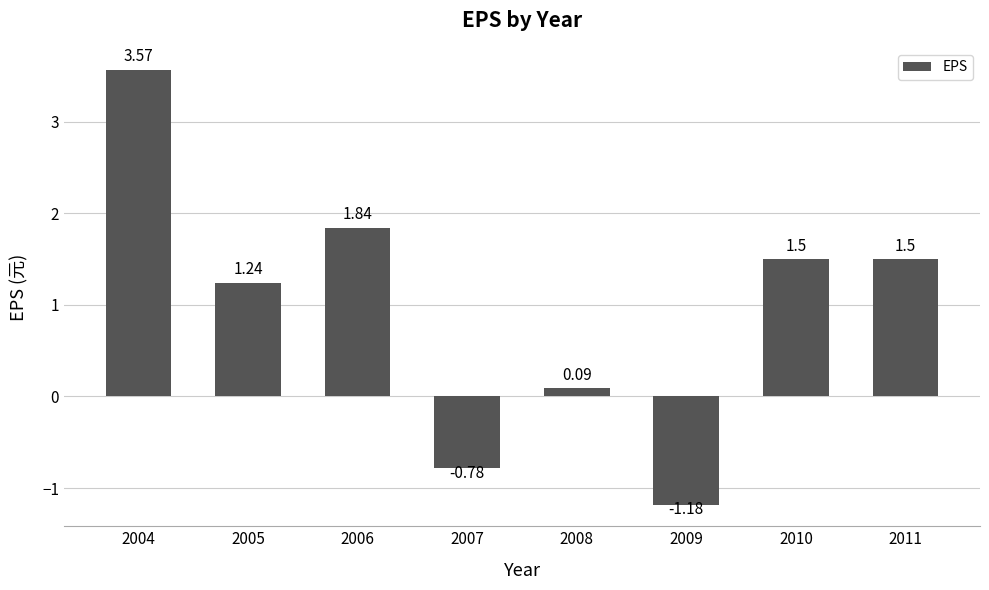

What is the change in value from 2005 to 2007?

-2.0